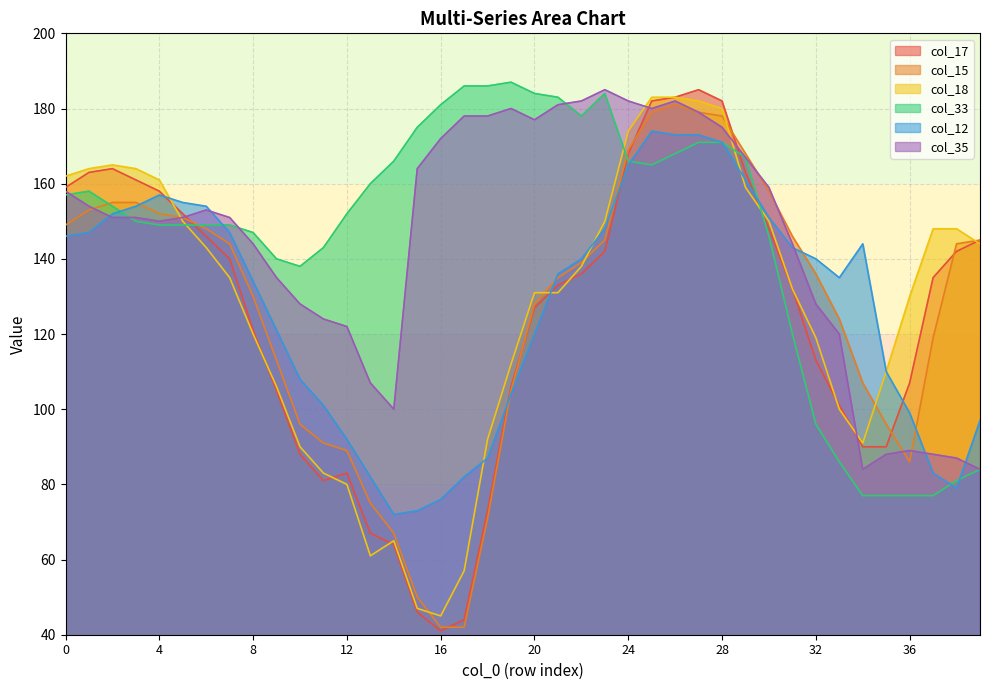

What is the maximum value for col_15?

181